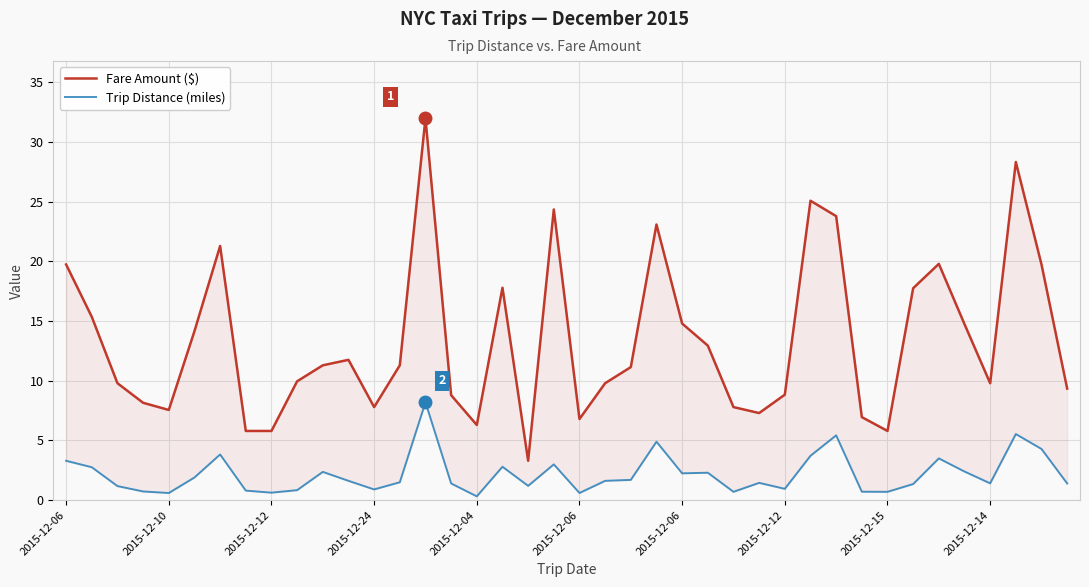

Reading right to left, transcribe all the data shown in this chart.

Fare Amount ($): 9.3	19.8	28.3	9.8	14.8	19.8	17.8	5.8	7.0	23.8	25.1	8.8	7.3	7.8	12.9	14.8	23.1	11.2	9.8	6.8	24.4	3.3	17.8	6.3	8.8	32.0	11.3	7.8	11.8	11.3	10.0	5.8	5.8	21.3	14.2	7.6	8.2	9.8	15.4	19.8
Trip Distance (miles): 1.4	4.3	5.5	1.4	2.4	3.5	1.4	0.7	0.7	5.4	3.7	0.9	1.4	0.7	2.3	2.2	4.9	1.7	1.6	0.6	3.0	1.2	2.8	0.3	1.4	8.2	1.5	0.9	1.6	2.4	0.8	0.6	0.8	3.8	1.9	0.6	0.7	1.2	2.8	3.3